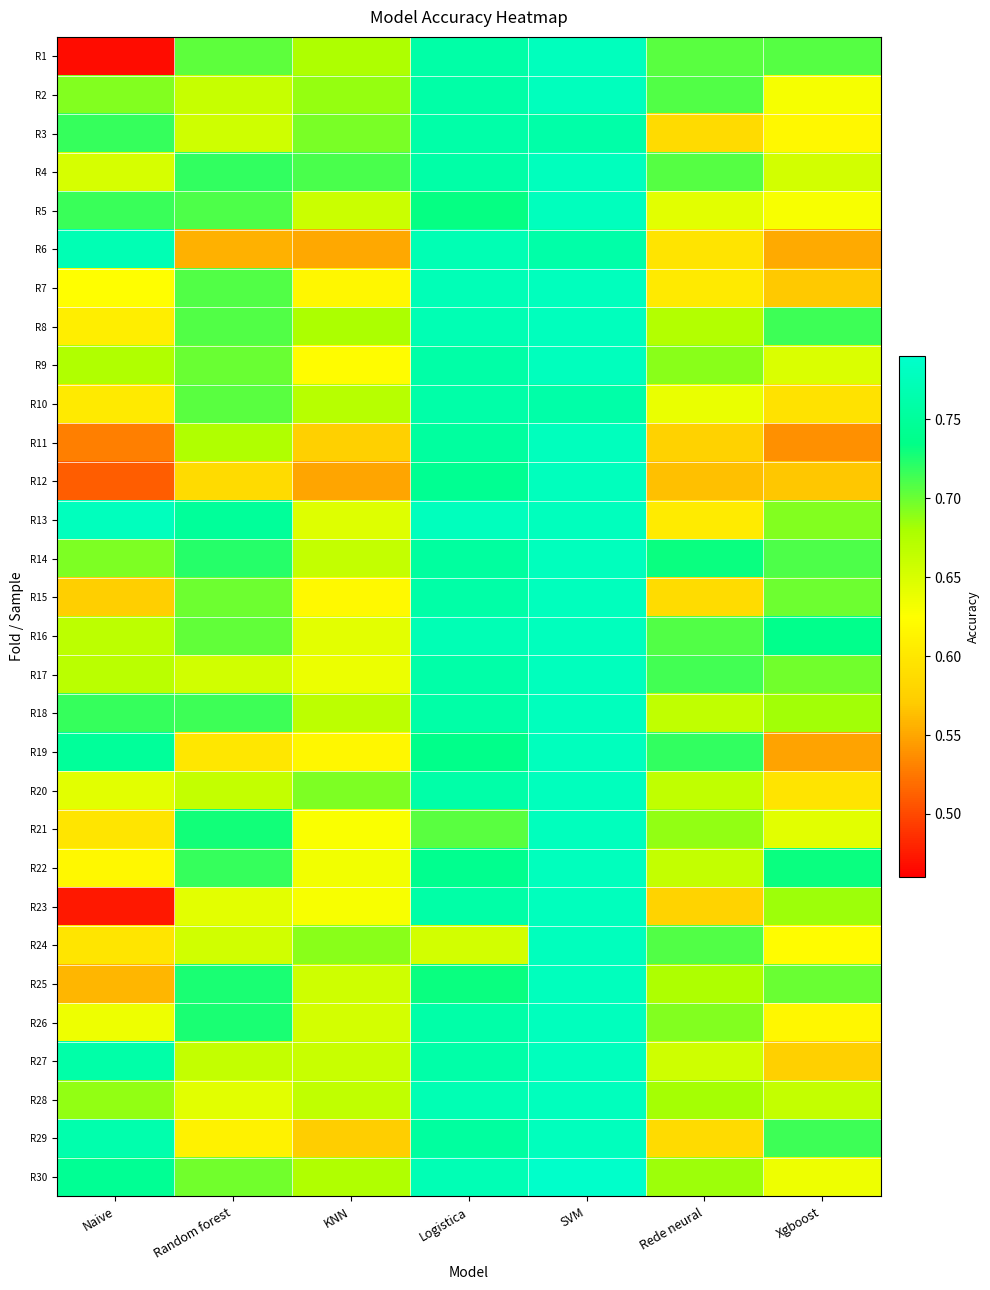

Reading left to right, what are all the values shown in this chart?

R1: Naive=0.5	Random forest=0.7	KNN=0.7	Logistica=0.8	SVM=0.8	Rede neural=0.7	Xgboost=0.7
R2: Naive=0.7	Random forest=0.7	KNN=0.7	Logistica=0.8	SVM=0.8	Rede neural=0.7	Xgboost=0.6
R3: Naive=0.7	Random forest=0.7	KNN=0.7	Logistica=0.8	SVM=0.8	Rede neural=0.6	Xgboost=0.6
R4: Naive=0.7	Random forest=0.7	KNN=0.7	Logistica=0.8	SVM=0.8	Rede neural=0.7	Xgboost=0.7
R5: Naive=0.7	Random forest=0.7	KNN=0.7	Logistica=0.7	SVM=0.8	Rede neural=0.6	Xgboost=0.6
R6: Naive=0.8	Random forest=0.6	KNN=0.6	Logistica=0.8	SVM=0.8	Rede neural=0.6	Xgboost=0.6
R7: Naive=0.6	Random forest=0.7	KNN=0.6	Logistica=0.8	SVM=0.8	Rede neural=0.6	Xgboost=0.6
R8: Naive=0.6	Random forest=0.7	KNN=0.7	Logistica=0.8	SVM=0.8	Rede neural=0.7	Xgboost=0.7
R9: Naive=0.7	Random forest=0.7	KNN=0.6	Logistica=0.8	SVM=0.8	Rede neural=0.7	Xgboost=0.6
R10: Naive=0.6	Random forest=0.7	KNN=0.7	Logistica=0.8	SVM=0.8	Rede neural=0.6	Xgboost=0.6
R11: Naive=0.5	Random forest=0.7	KNN=0.6	Logistica=0.8	SVM=0.8	Rede neural=0.6	Xgboost=0.5
R12: Naive=0.5	Random forest=0.6	KNN=0.5	Logistica=0.7	SVM=0.8	Rede neural=0.6	Xgboost=0.6
R13: Naive=0.8	Random forest=0.7	KNN=0.6	Logistica=0.8	SVM=0.8	Rede neural=0.6	Xgboost=0.7
R14: Naive=0.7	Random forest=0.7	KNN=0.7	Logistica=0.8	SVM=0.8	Rede neural=0.7	Xgboost=0.7
R15: Naive=0.6	Random forest=0.7	KNN=0.6	Logistica=0.8	SVM=0.8	Rede neural=0.6	Xgboost=0.7
R16: Naive=0.7	Random forest=0.7	KNN=0.6	Logistica=0.8	SVM=0.8	Rede neural=0.7	Xgboost=0.7
R17: Naive=0.7	Random forest=0.7	KNN=0.6	Logistica=0.8	SVM=0.8	Rede neural=0.7	Xgboost=0.7
R18: Naive=0.7	Random forest=0.7	KNN=0.7	Logistica=0.8	SVM=0.8	Rede neural=0.7	Xgboost=0.7
R19: Naive=0.7	Random forest=0.6	KNN=0.6	Logistica=0.7	SVM=0.8	Rede neural=0.7	Xgboost=0.5
R20: Naive=0.6	Random forest=0.7	KNN=0.7	Logistica=0.8	SVM=0.8	Rede neural=0.7	Xgboost=0.6
R21: Naive=0.6	Random forest=0.7	KNN=0.6	Logistica=0.7	SVM=0.8	Rede neural=0.7	Xgboost=0.6
R22: Naive=0.6	Random forest=0.7	KNN=0.6	Logistica=0.7	SVM=0.8	Rede neural=0.7	Xgboost=0.7
R23: Naive=0.5	Random forest=0.6	KNN=0.6	Logistica=0.8	SVM=0.8	Rede neural=0.6	Xgboost=0.7
R24: Naive=0.6	Random forest=0.7	KNN=0.7	Logistica=0.7	SVM=0.8	Rede neural=0.7	Xgboost=0.6
R25: Naive=0.6	Random forest=0.7	KNN=0.7	Logistica=0.7	SVM=0.8	Rede neural=0.7	Xgboost=0.7
R26: Naive=0.6	Random forest=0.7	KNN=0.7	Logistica=0.8	SVM=0.8	Rede neural=0.7	Xgboost=0.6
R27: Naive=0.8	Random forest=0.7	KNN=0.7	Logistica=0.8	SVM=0.8	Rede neural=0.7	Xgboost=0.6
R28: Naive=0.7	Random forest=0.6	KNN=0.7	Logistica=0.8	SVM=0.8	Rede neural=0.7	Xgboost=0.7
R29: Naive=0.8	Random forest=0.6	KNN=0.6	Logistica=0.8	SVM=0.8	Rede neural=0.6	Xgboost=0.7
R30: Naive=0.7	Random forest=0.7	KNN=0.7	Logistica=0.8	SVM=0.8	Rede neural=0.7	Xgboost=0.6